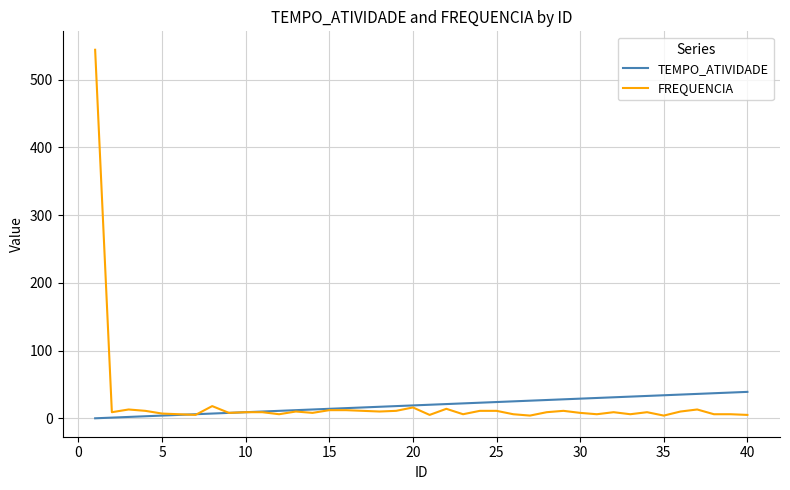

What is the difference between the maximum and minimum values in the TEMPO_ATIVIDADE series?

39